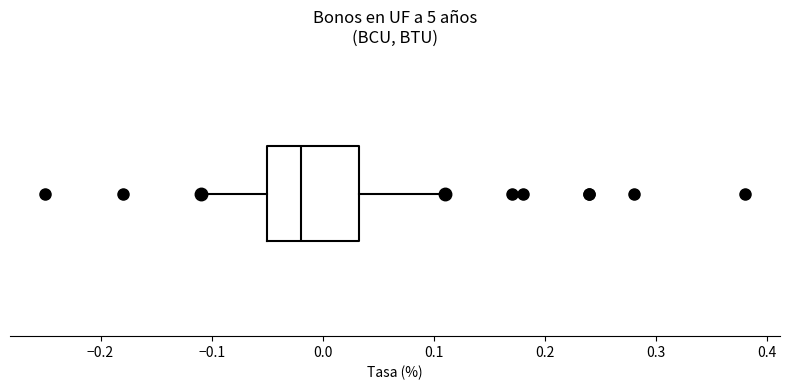

Transcribe this box plot: give where the median line is, the range the box spans, and where the two whiskers end, as read against the x-axis. The values are not printed on the chart, so give them approximately, as read against the axis.

median -0.02, box -0.05 to 0.03, whiskers -0.11 to 0.11